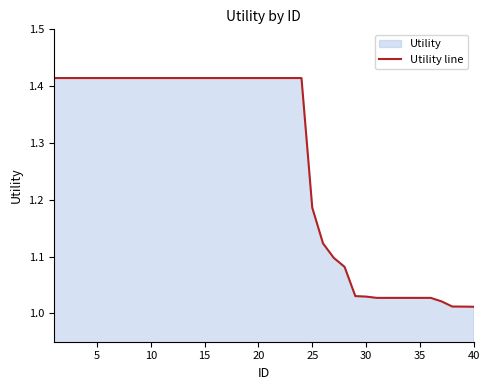

What is the difference between the maximum and minimum values?

0.4